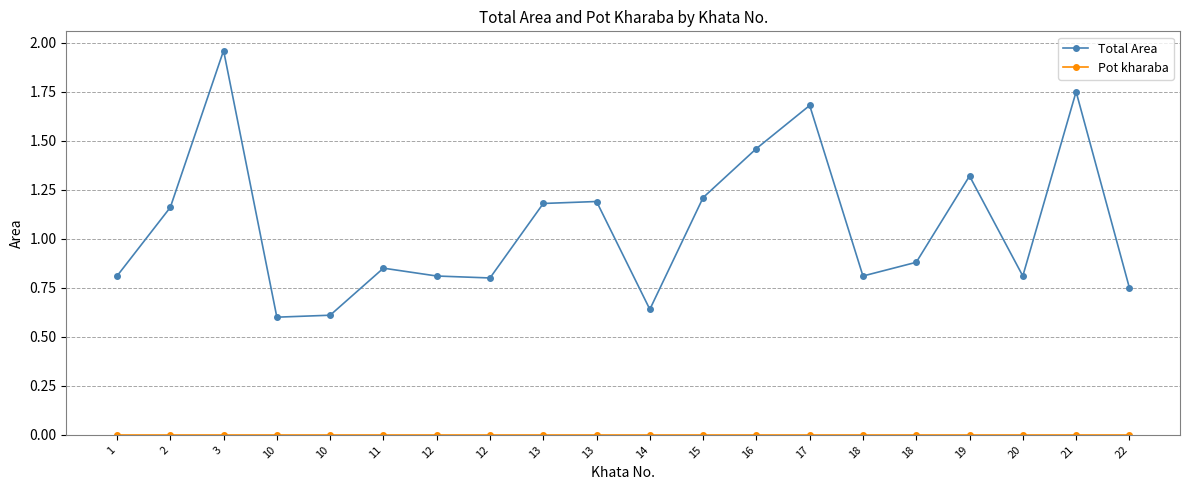

Where is Total Area nearest to the value 1?

18